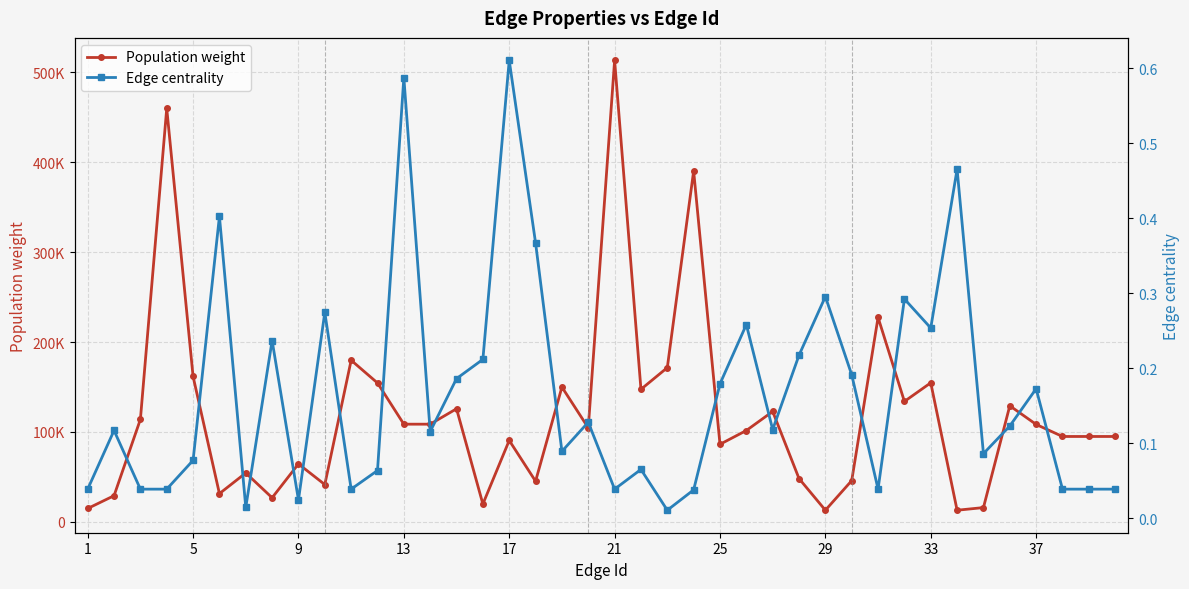

Reading right to left, what are all the values shown in this chart?

Population weight: 94919.1	94919.1	94919.1	108332.4	129071.0	15819.8	12872.4	154635.4	133896.8	227394.2	45809.0	12872.4	48106.8	122725.0	101559.4	86218.8	390313.4	171506.8	147388.7	513328.1	104512.0	149869.7	45159.4	90517.2	19763.2	125751.6	108600.2	108600.2	154451.2	179713.8	41440.8	64383.5	26756.8	54349.7	31355.6	161659.5	459894.0	113928.5	29041.8	14800.8
Edge centrality: 0.0	0.0	0.0	0.2	0.1	0.1	0.5	0.3	0.3	0.0	0.2	0.3	0.2	0.1	0.3	0.2	0.0	0.0	0.1	0.0	0.1	0.1	0.4	0.6	0.2	0.2	0.1	0.6	0.1	0.0	0.3	0.0	0.2	0.0	0.4	0.1	0.0	0.0	0.1	0.0